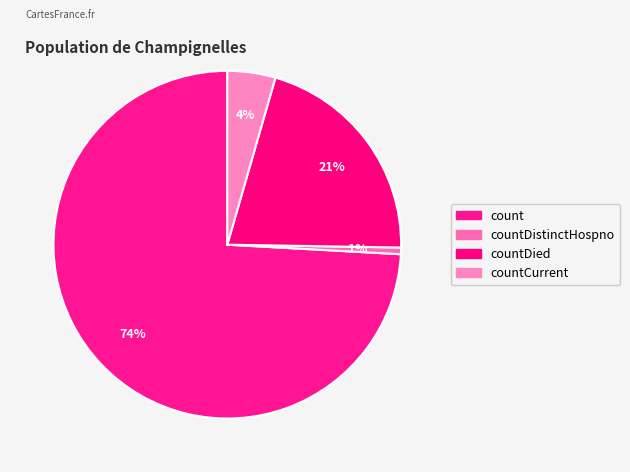

What is the majority slice?

count